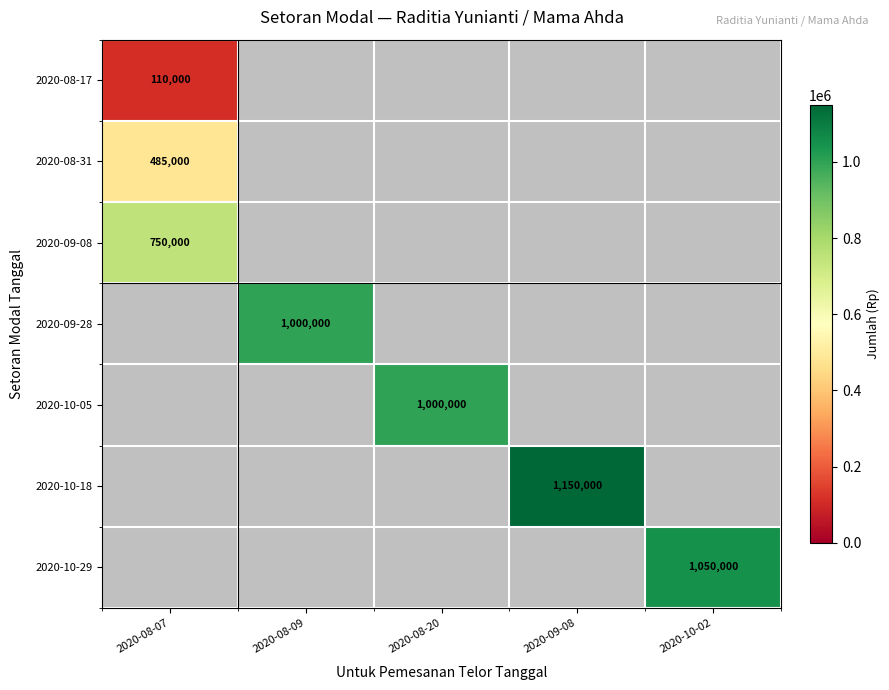

How many positive values does the 2020-10-29 series have?

1